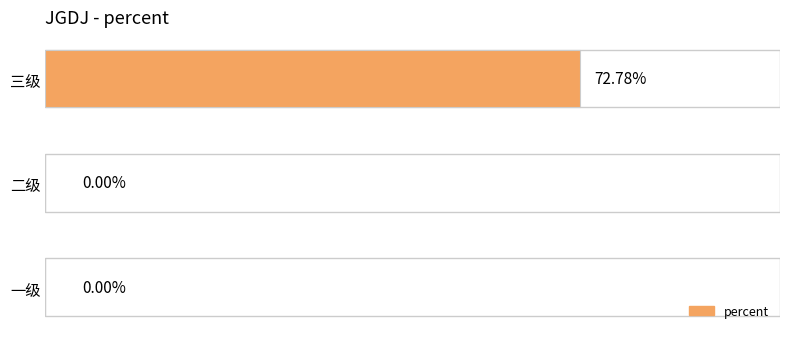

Which has a higher value, 三级 or 二级?

三级